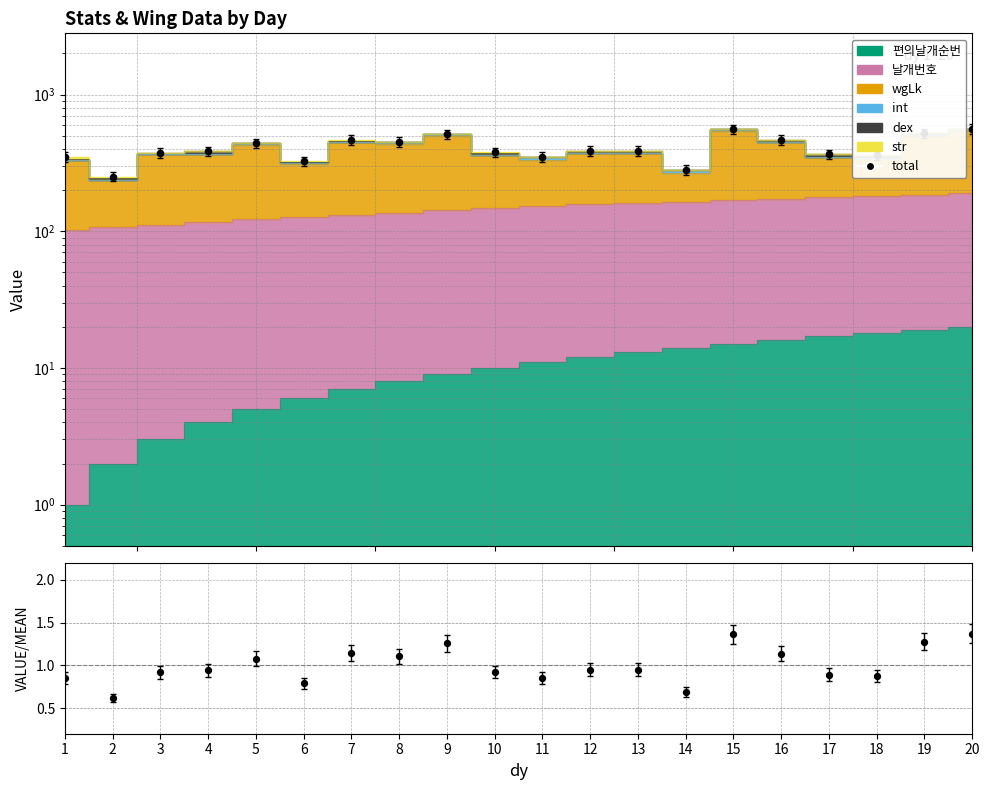

What is the ratio of the value at 20 to the value at 11?

1.6